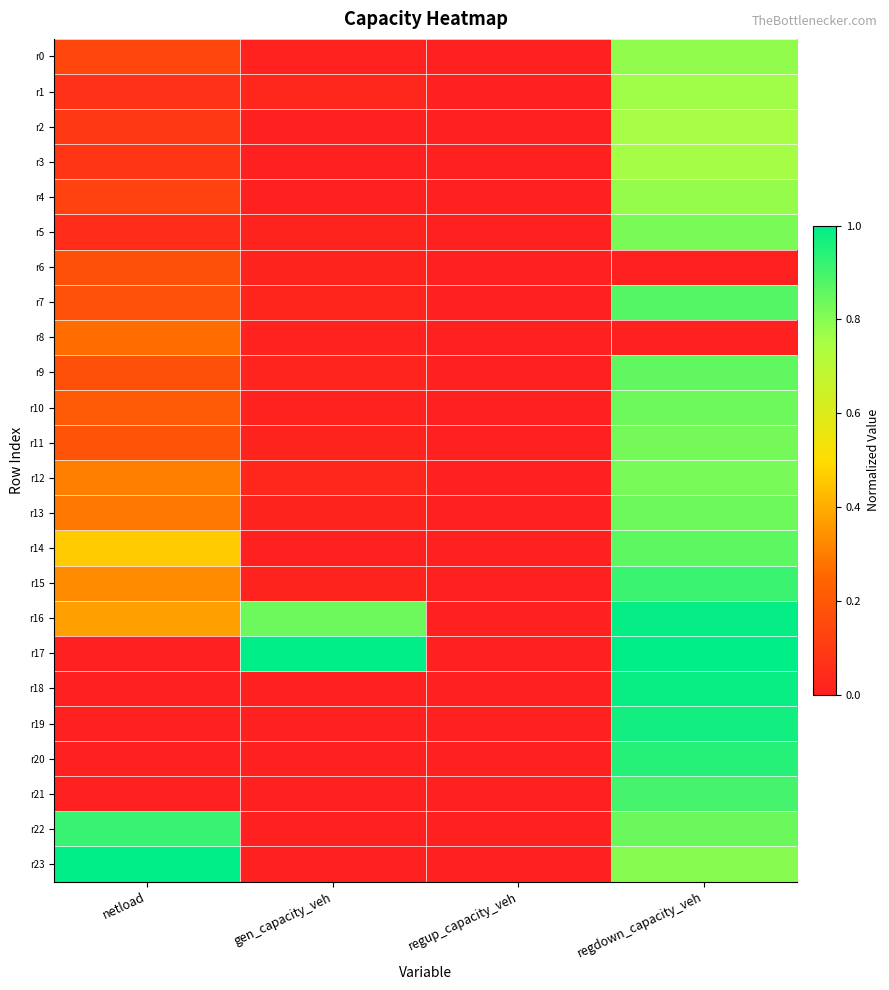

At how many categories does at least one series exceed 0?

3